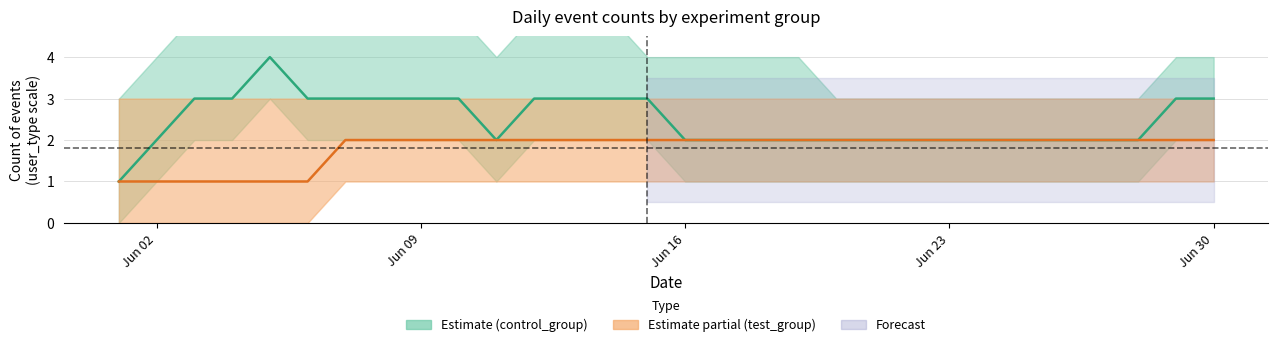

At which category does control_mid reach its first local valley?

10